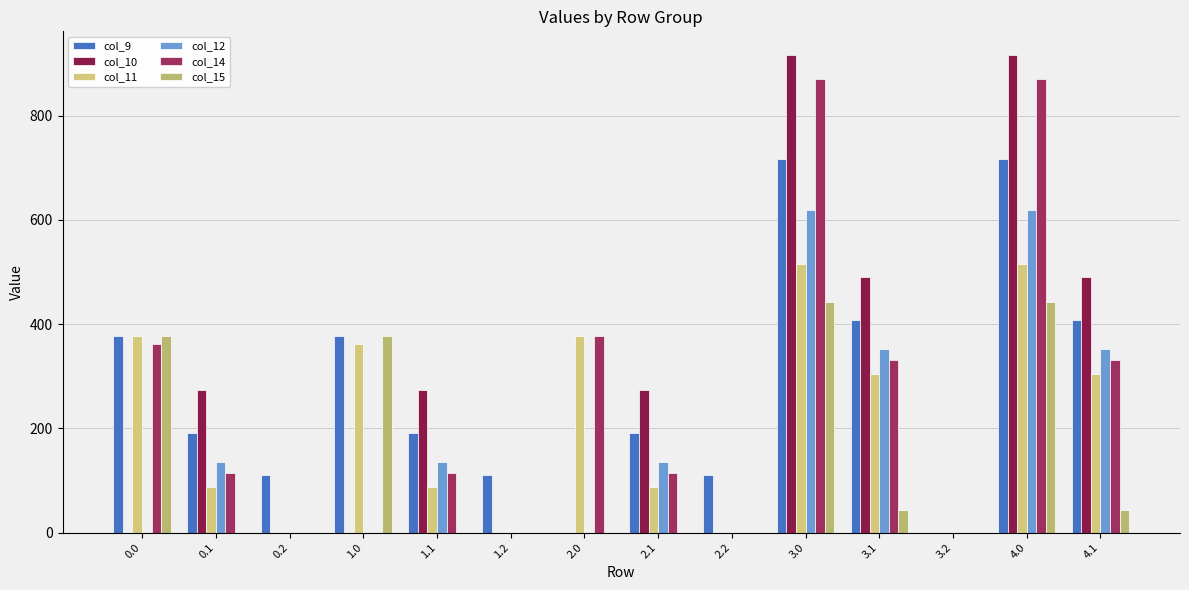

How many values in the col_10 series exceed 274?

7